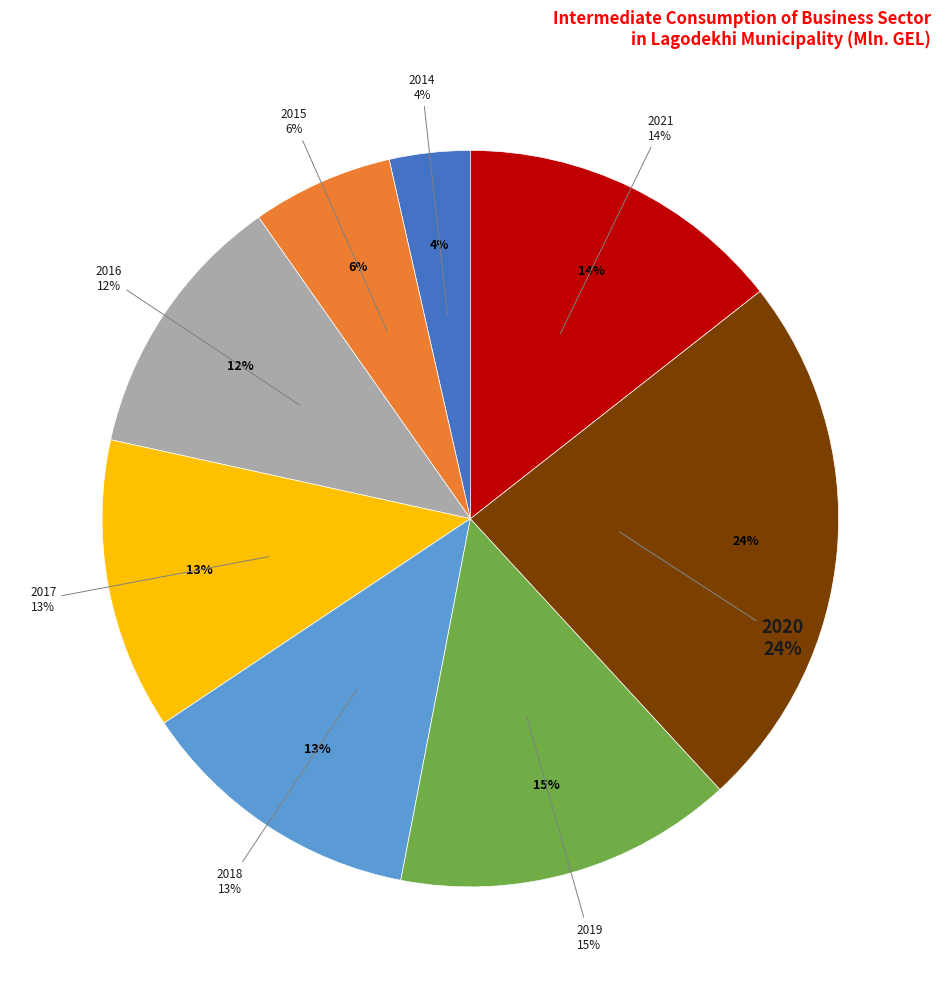

How much of the chart is everything except 2019?

85.1%